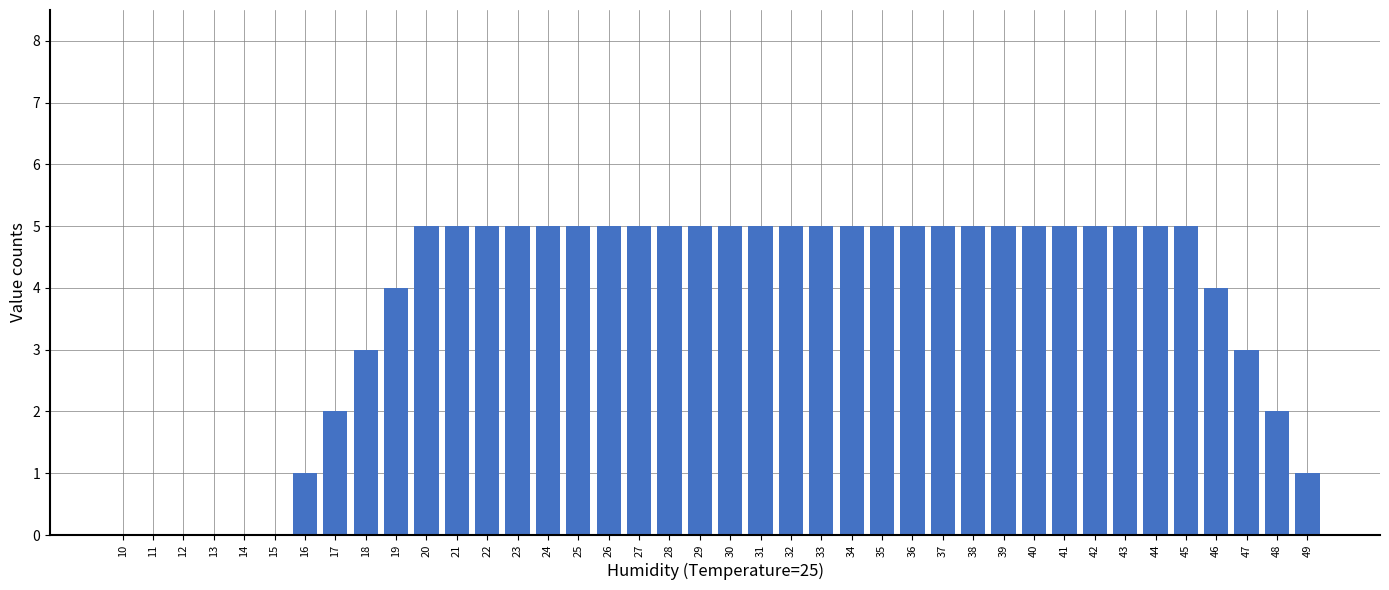

Is it true that the value at 45 is 7?

False